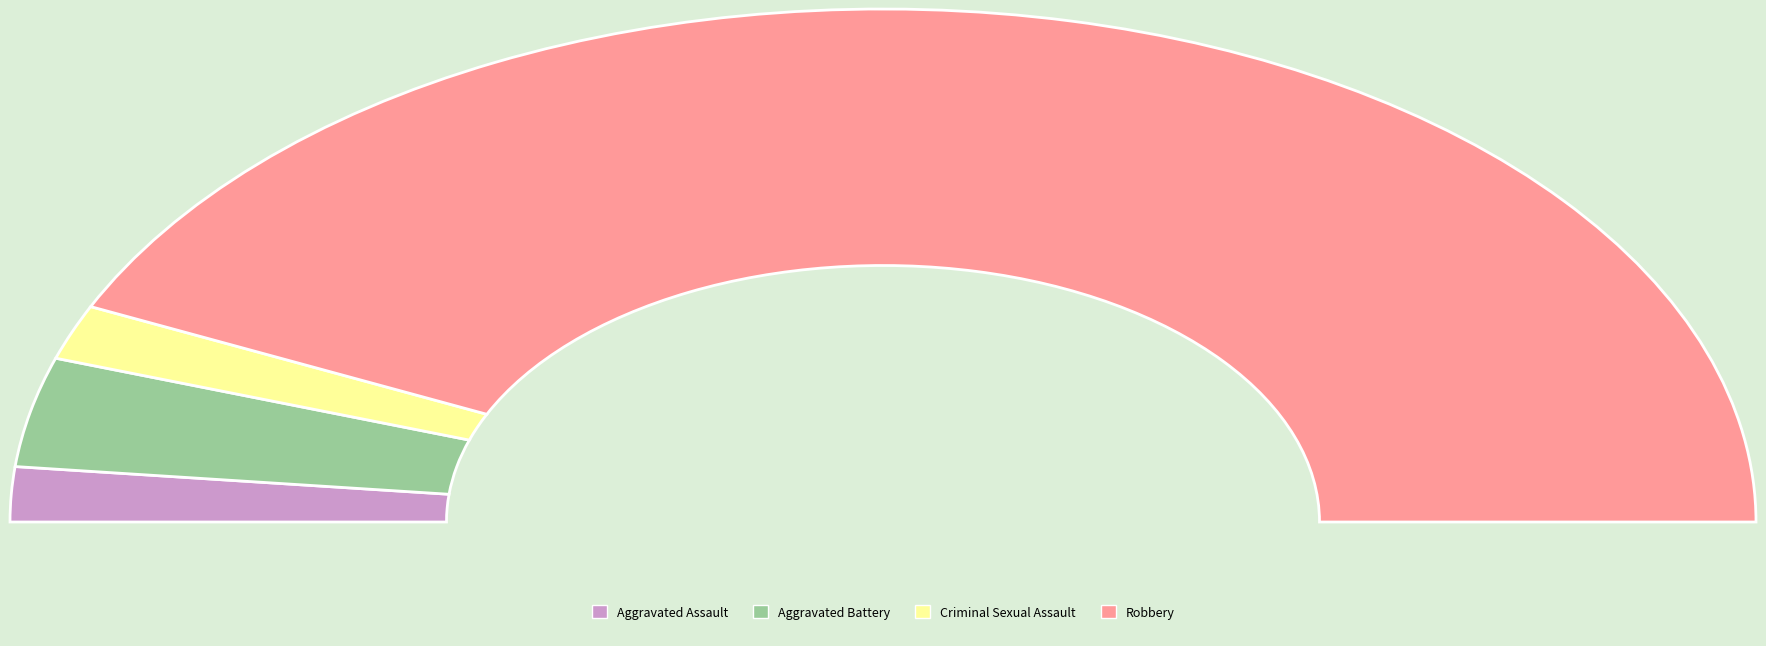

To the nearest percent, what is the difference between the Aggravated Battery and Criminal Sexual Assault slice percentages?

3%